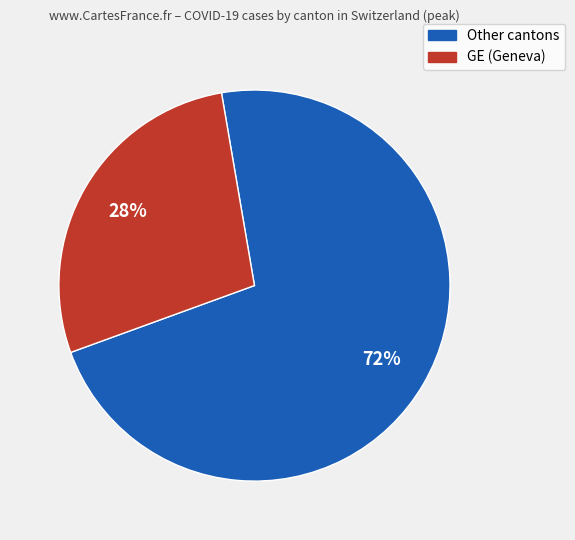

Is there a majority slice in this chart?

Yes